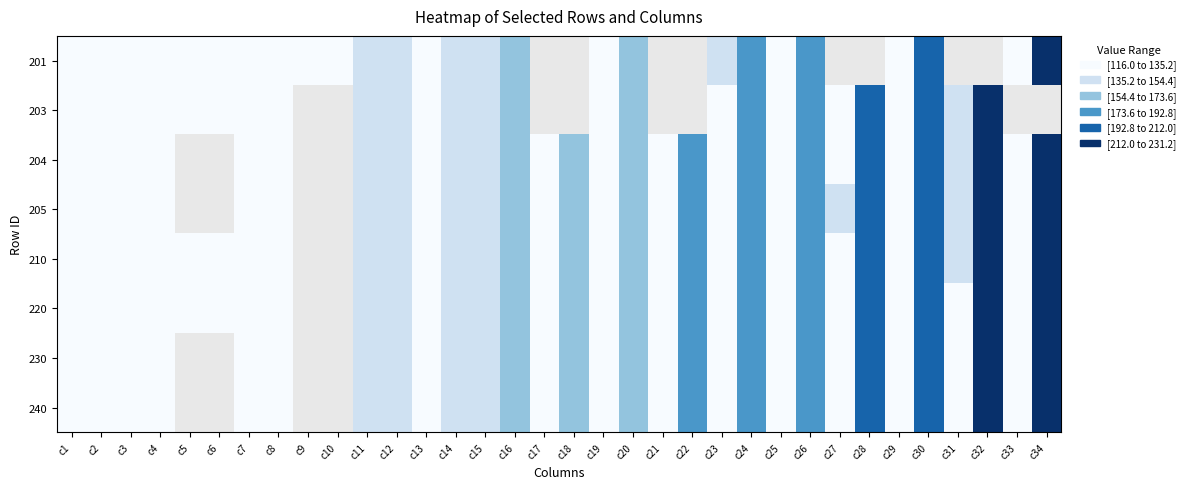

List the labels in order of 204 value, smallest first.

c1, c3, c29, c33, c8, c4, c2, c5, c6, c7, c9, c10, c21, c17, c25, c13, c19, c23, c27, c11, c31, c12, c14, c15, c16, c18, c20, c22, c26, c24, c28, c30, c32, c34